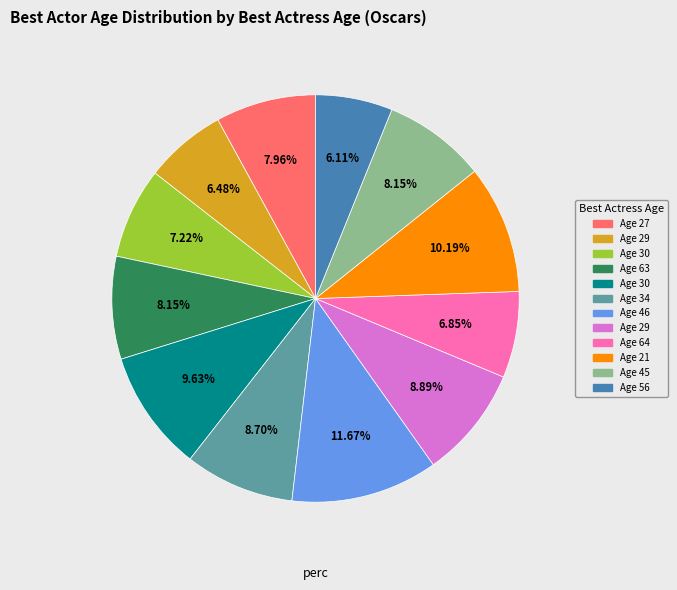

Is there any slice that represents more than half of the pie?

No